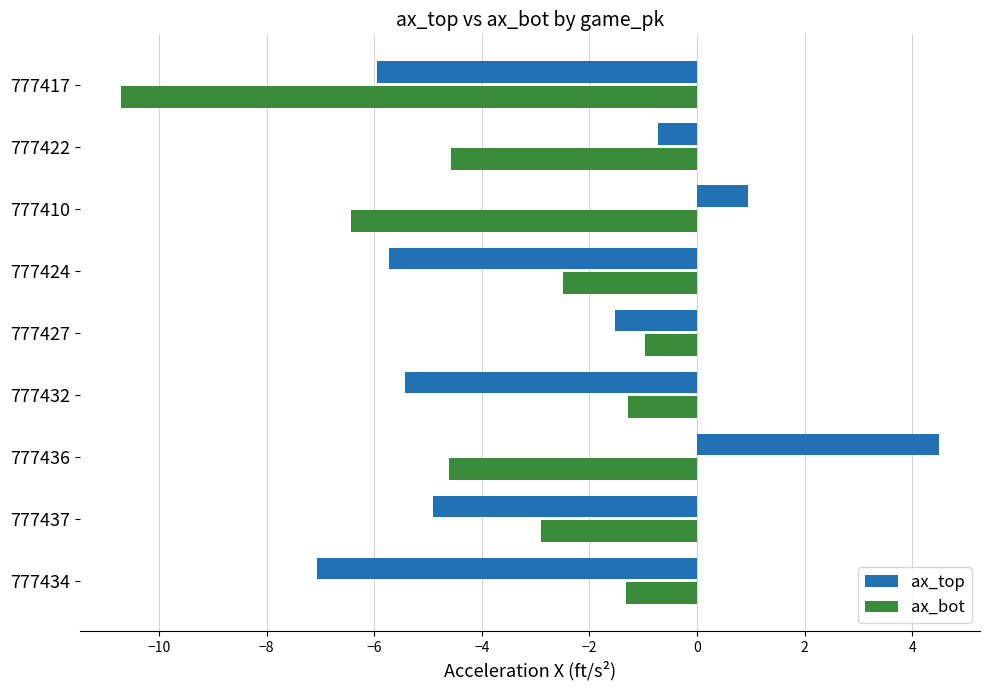

The ax_top series shows -3.6 at 777434. True or false?

False